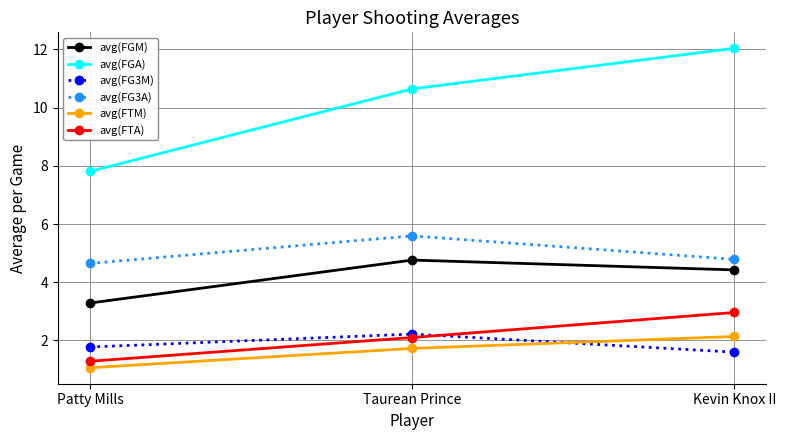

Reading left to right, extract all data points from this chart.

avg(FGM): 3.3	4.8	4.4
avg(FGA): 7.8	10.6	12.0
avg(FG3M): 1.8	2.2	1.6
avg(FG3A): 4.6	5.6	4.8
avg(FTM): 1.1	1.7	2.1
avg(FTA): 1.3	2.1	3.0